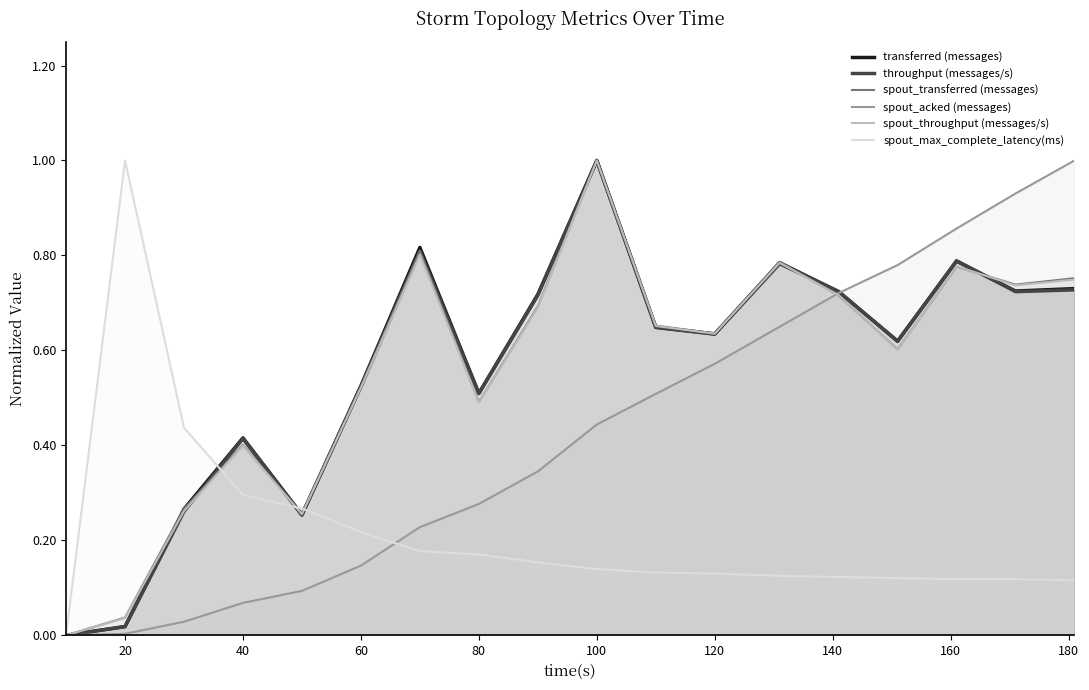

Is the value of spout_throughput (messages/s) at 20 greater than the value of throughput (messages/s) at 40?

No